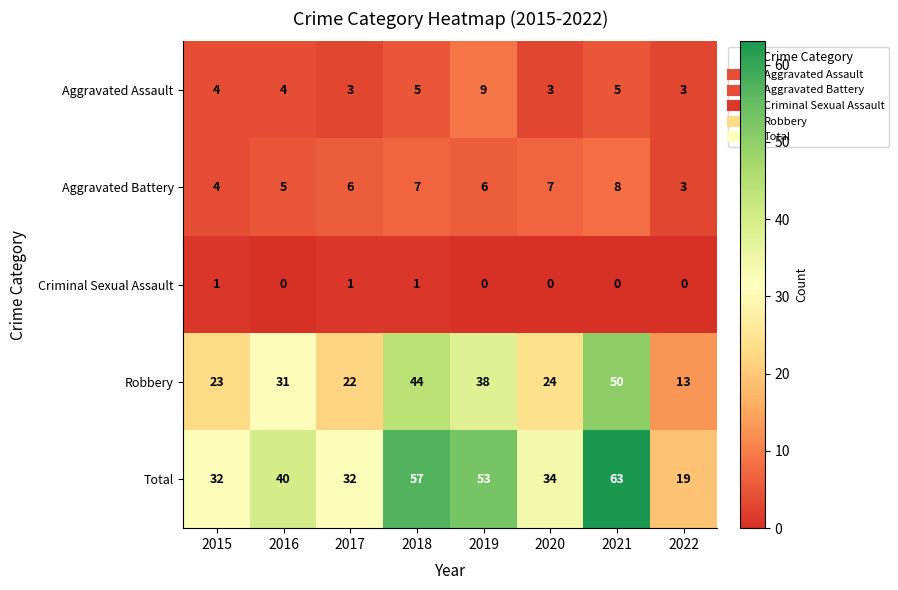

Where is Robbery nearest to the value 31?

2016